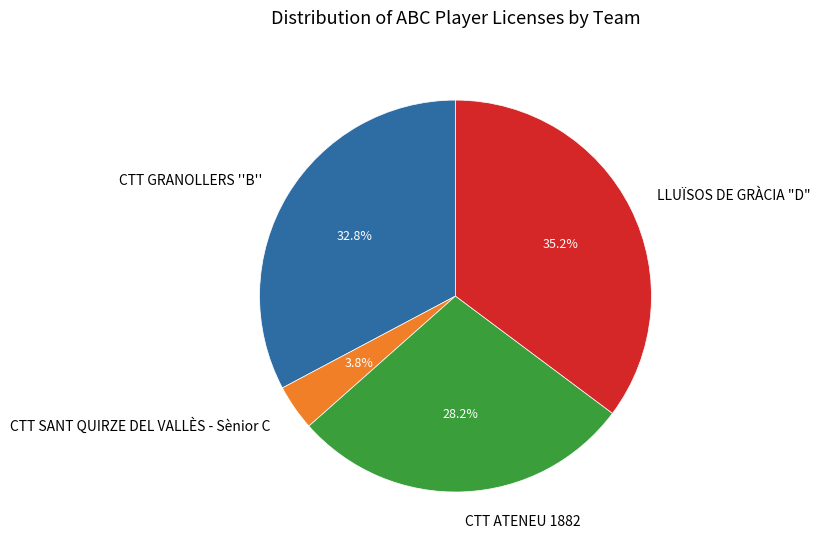

How much of the chart is everything except CTT ATENEU 1882?

71.8%